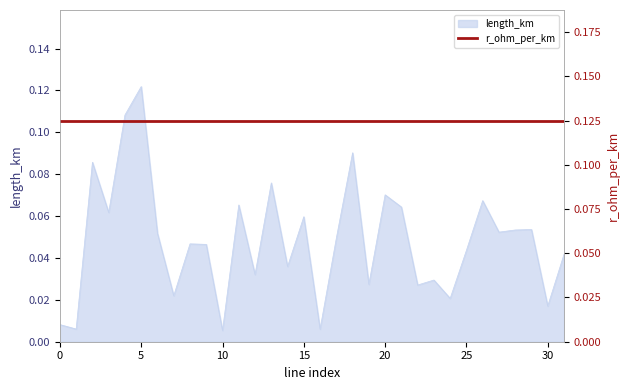

What is the maximum value shown in the chart?

0.1